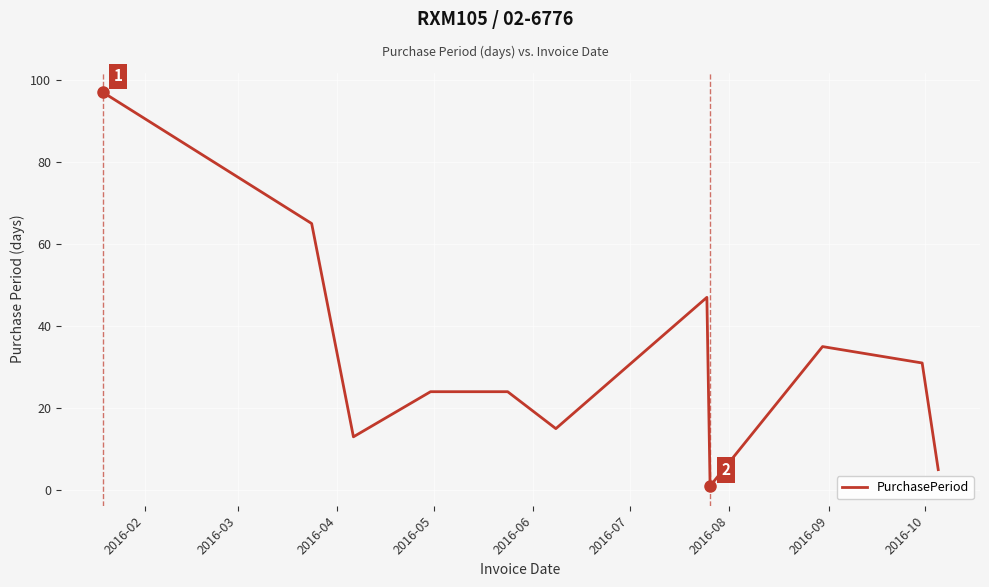

What is the difference between the maximum and second lowest values?

92